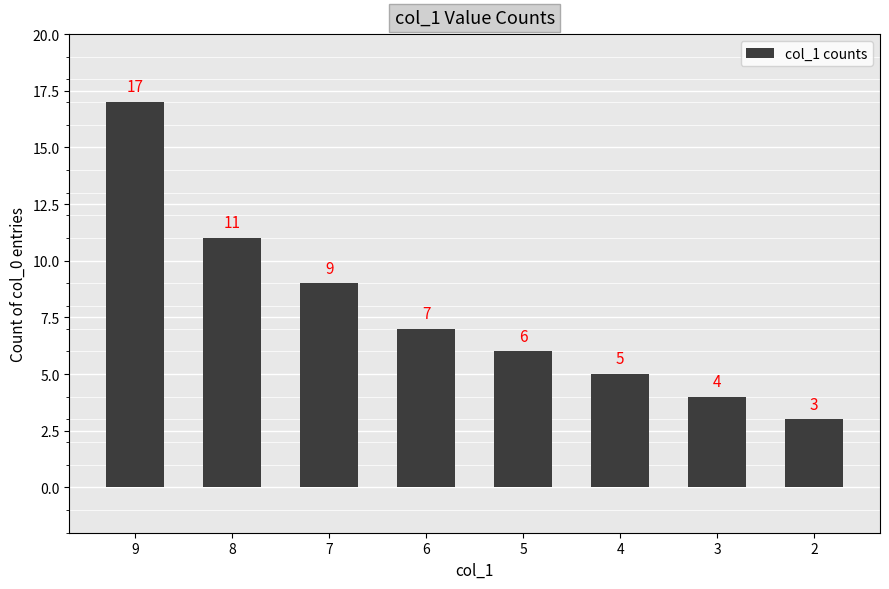

What is the ratio of the value at 3 to the value at 6?

0.6